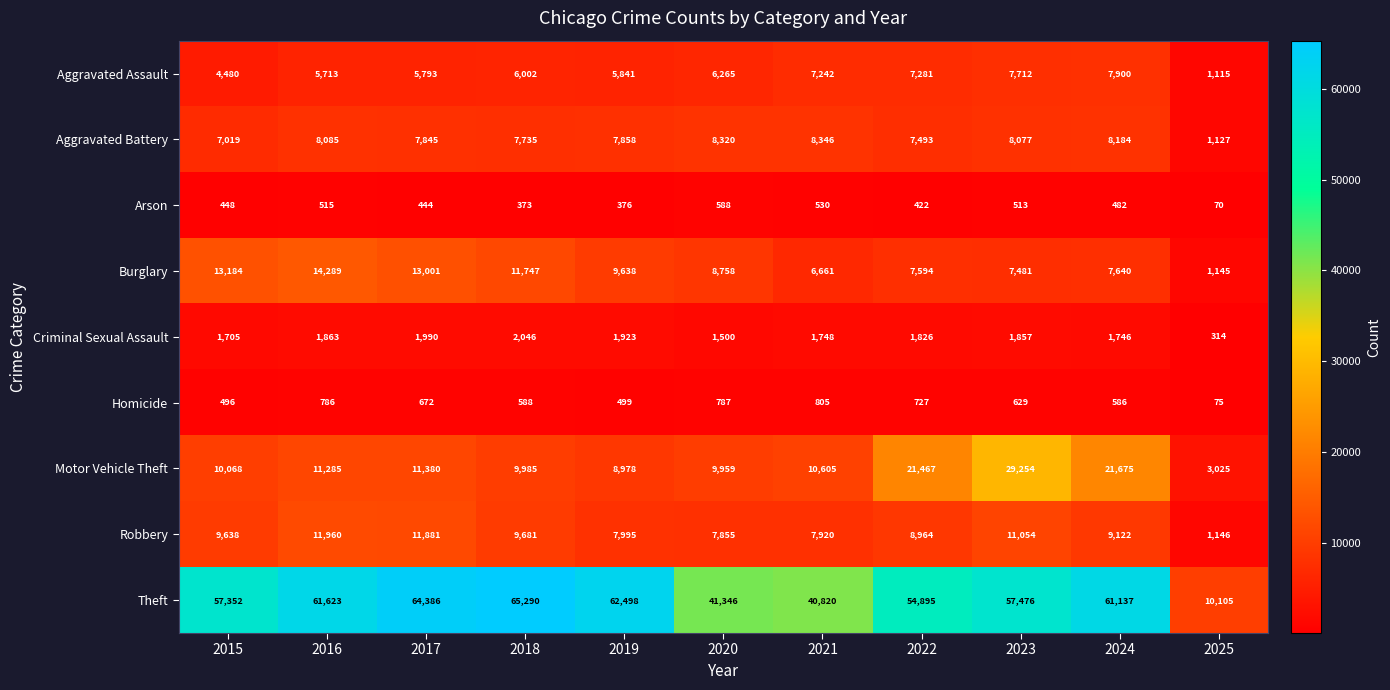

What is the spread (max minus min) of values at 2025?

10035